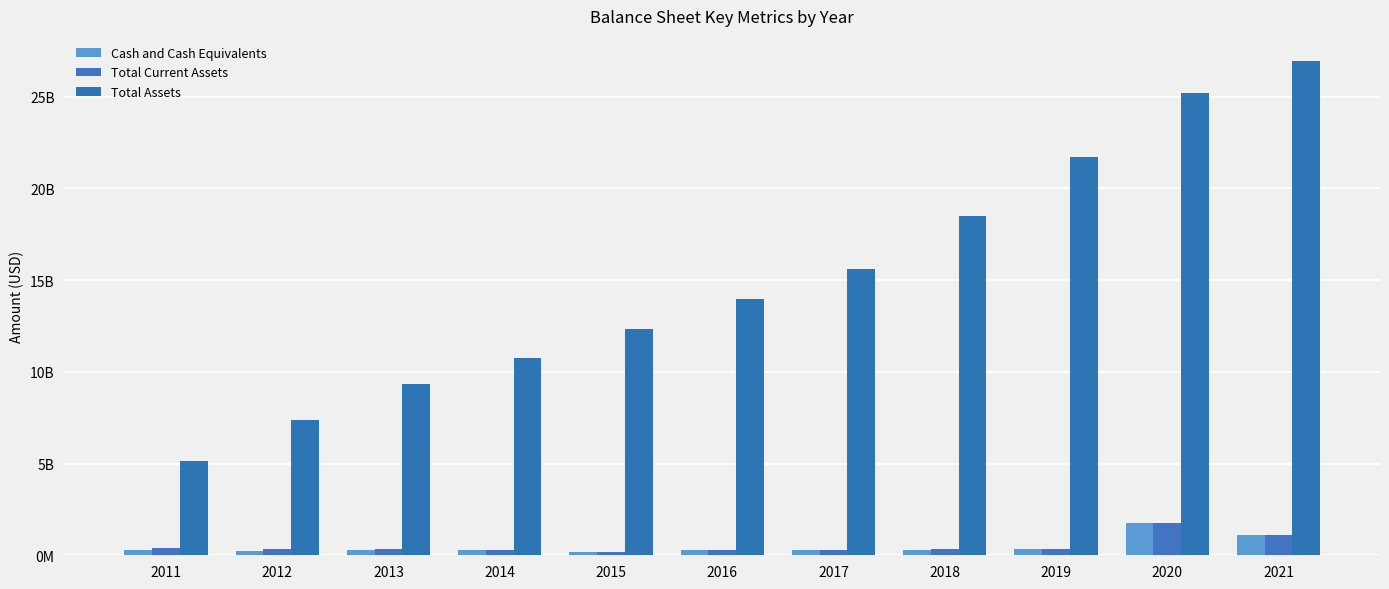

Does the chart contain any negative values?

No